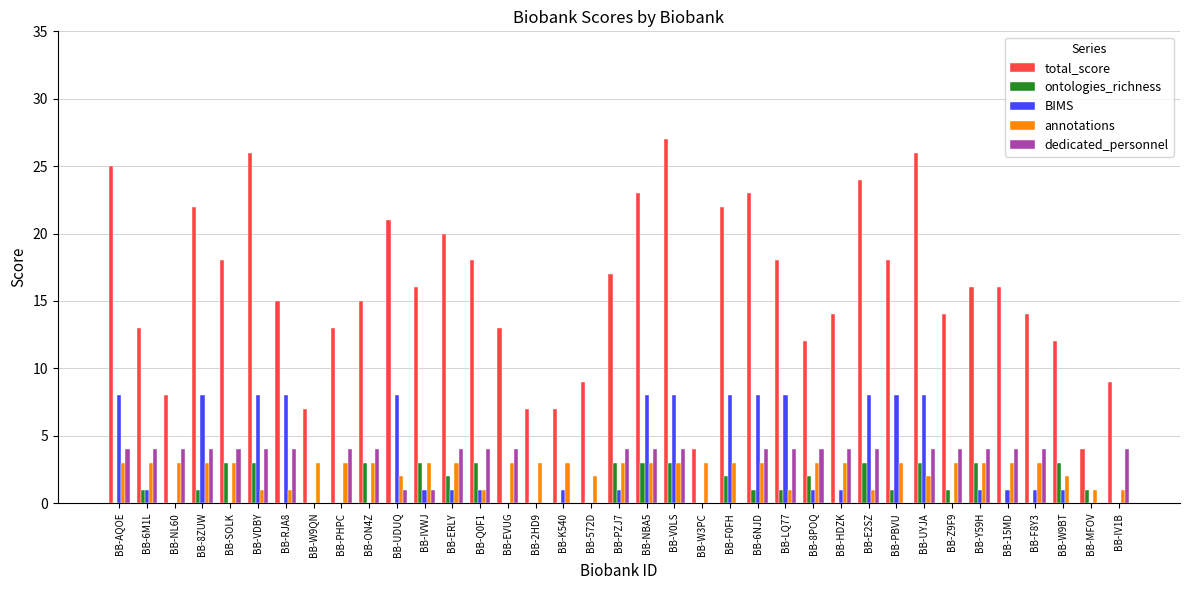

Reading right to left, extract all data points from this chart.

total_score: 9	4	12	14	16	16	14	26	18	24	14	12	18	23	22	4	27	23	17	9	7	7	13	18	20	16	21	15	13	7	15	26	18	22	8	13	25
ontologies_richness: 0	1	3	0	0	3	1	3	1	3	0	2	1	1	2	0	3	3	3	0	0	0	0	3	2	3	0	3	0	0	0	3	3	1	0	1	0
BIMS: 0	0	1	1	1	1	0	8	8	8	1	1	8	8	8	0	8	8	1	0	1	0	0	1	1	1	8	0	0	0	8	8	0	8	0	1	8
annotations: 1	1	2	3	3	3	3	2	3	1	3	3	1	3	3	3	3	3	3	2	3	3	3	1	3	3	2	3	3	3	1	1	3	3	3	3	3
dedicated_personnel: 4	0	0	4	4	4	4	4	0	4	4	4	4	4	0	0	4	4	4	0	0	0	4	4	4	1	1	4	4	0	4	4	4	4	4	4	4